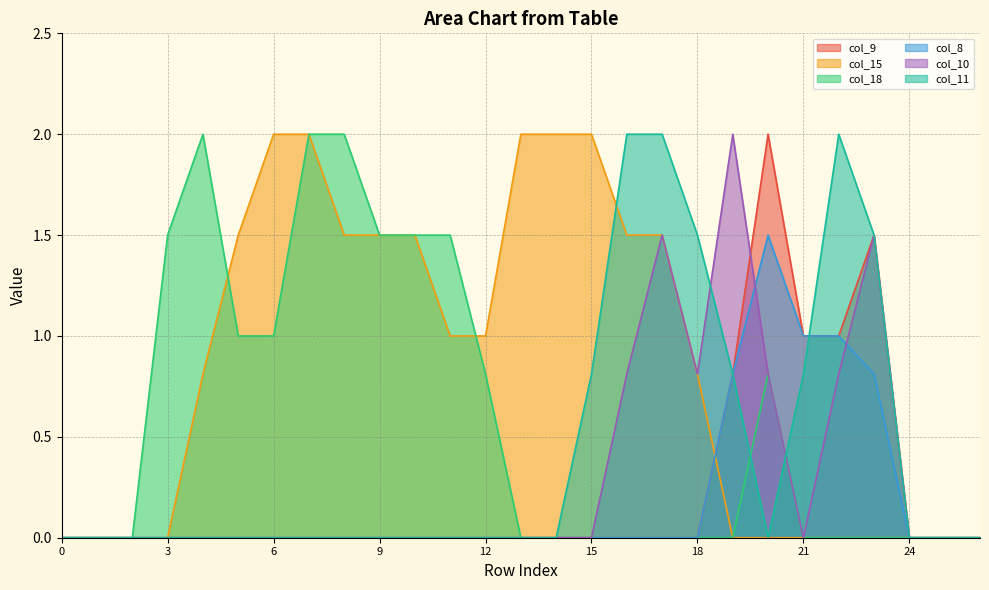

True or false: col_9 and col_15 intersect in this chart.

True